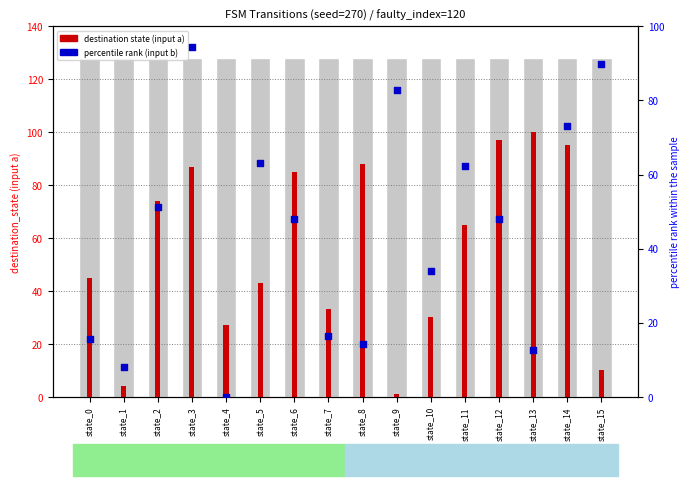

At which category is the sum across all series the highest?

state_3